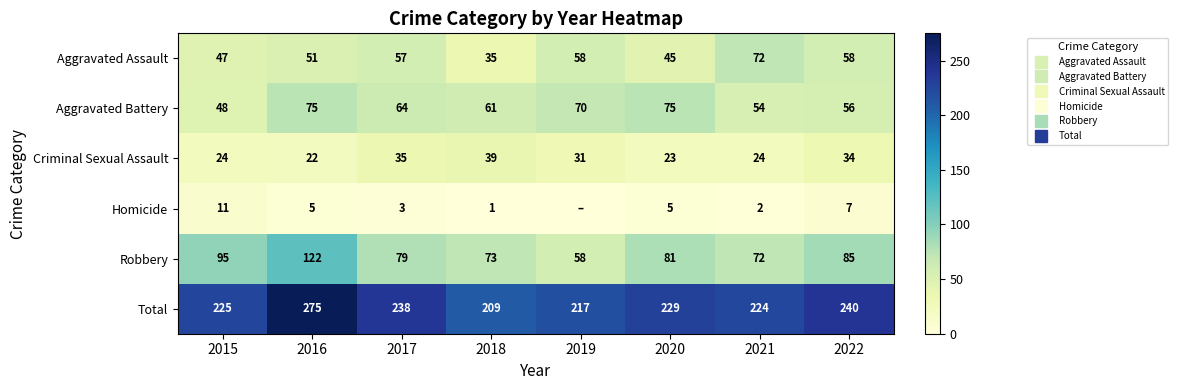

What is the total value across all series at 2015?

450